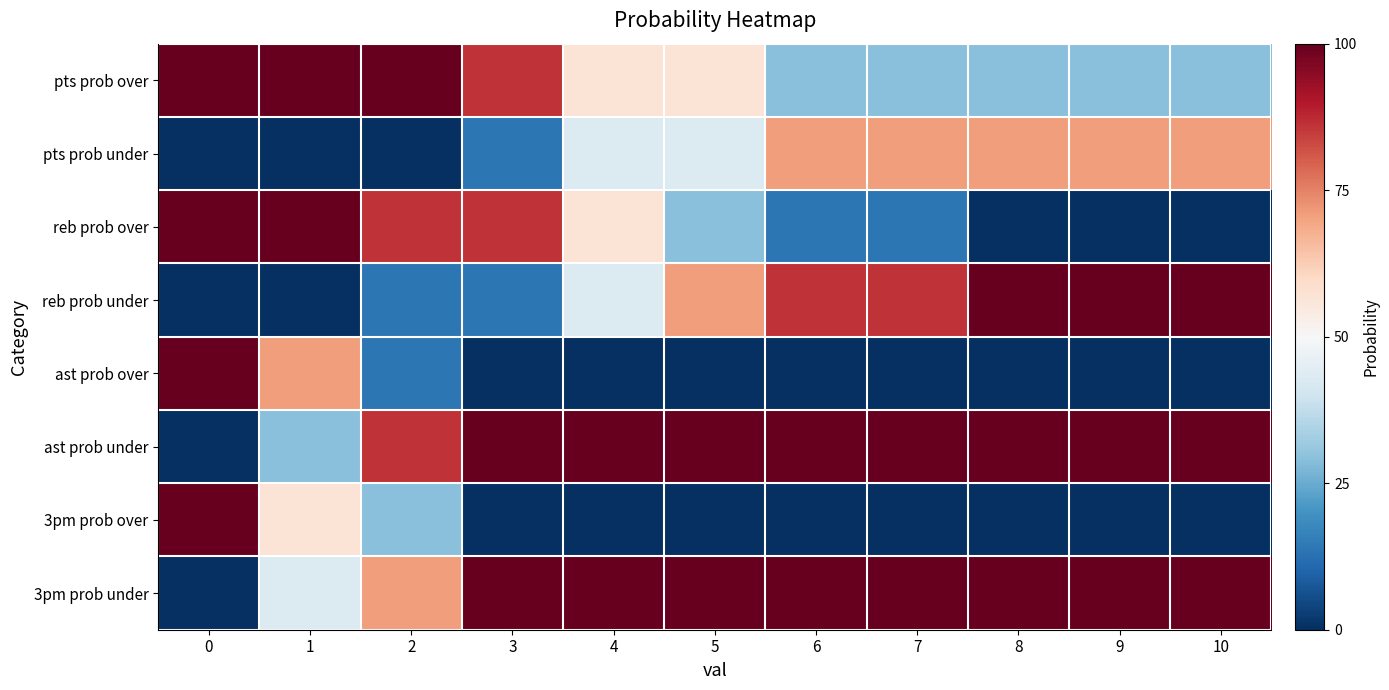

At how many categories does at least one series exceed 55?

11